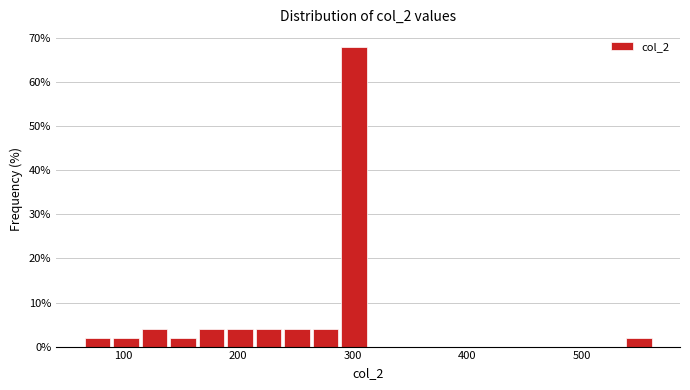

Read against the x-axis, roughly where is the centre of the tallest bar?

300